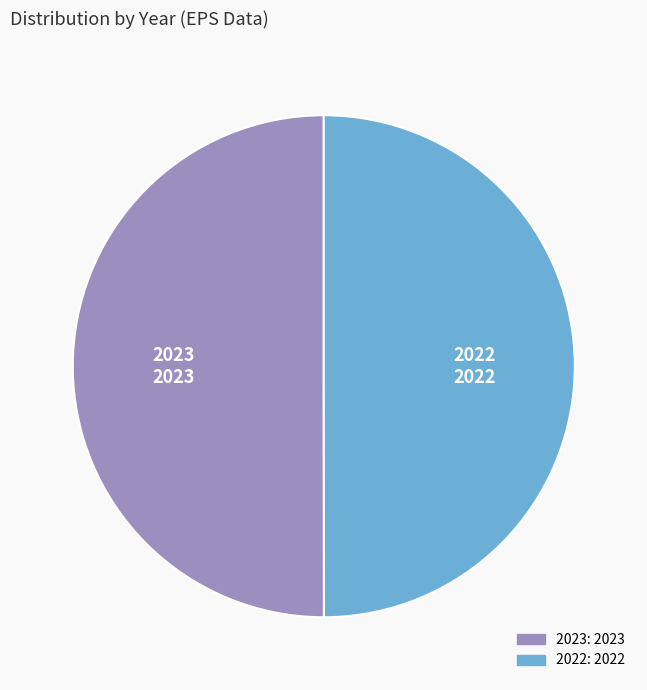

Is it true that 2023 is 42% of the pie?

False